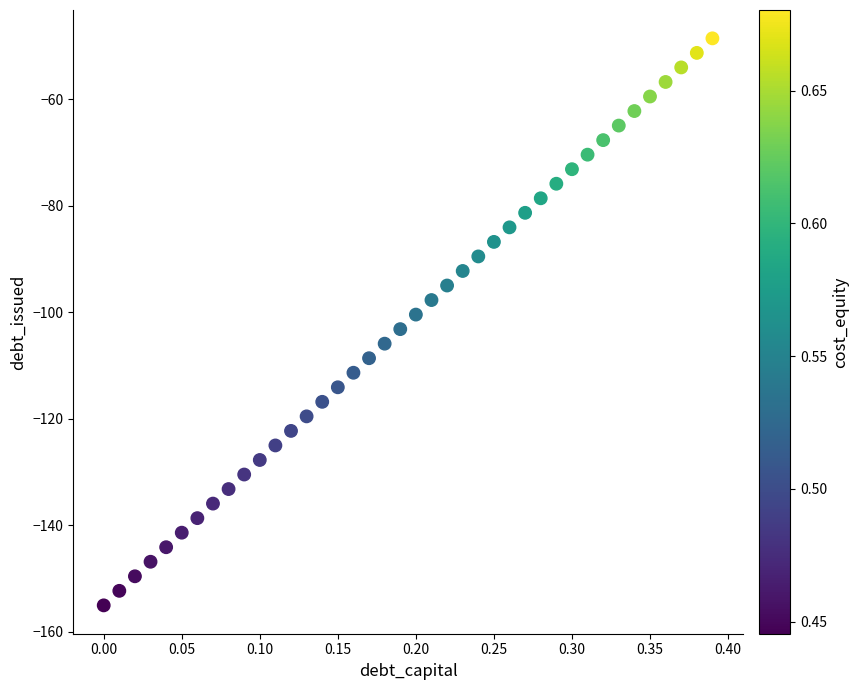

What is the range of X values (max minus min)?

0.4